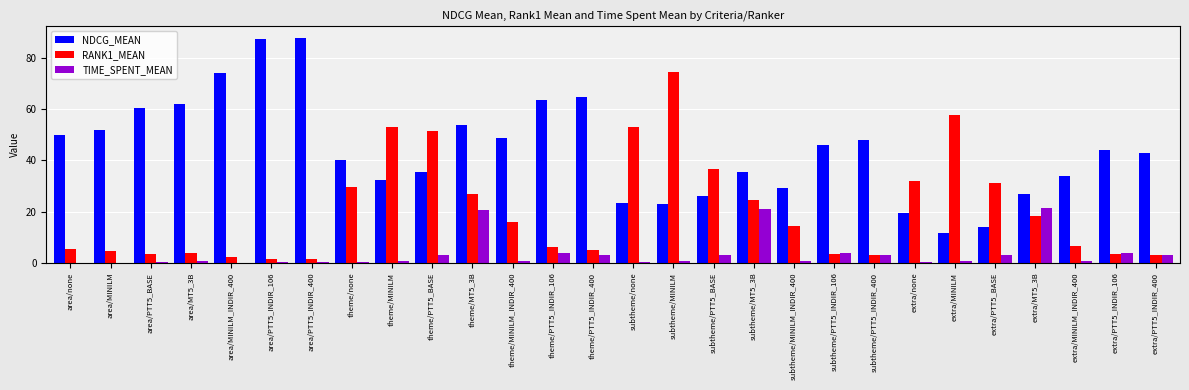

What is the total value across all series at area/none?

55.6